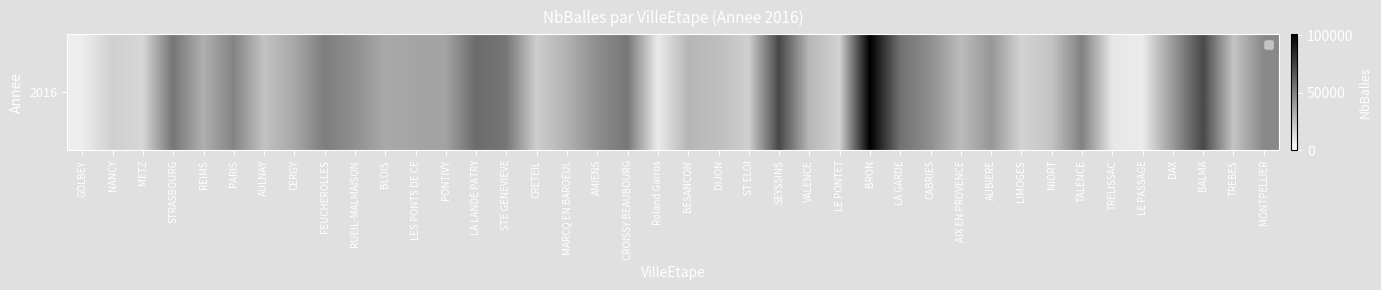

What is the minimum value shown in the chart?

7040